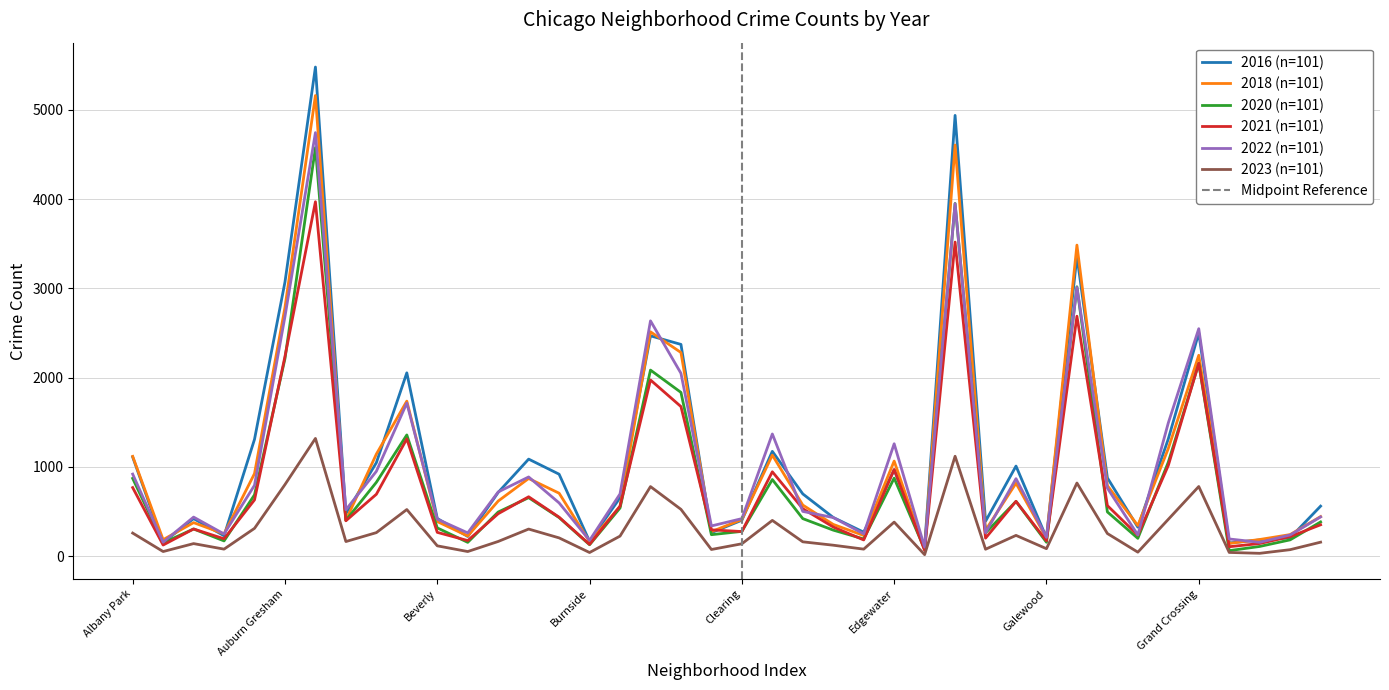

What is the label of the 32nd point from the right?

Avondale